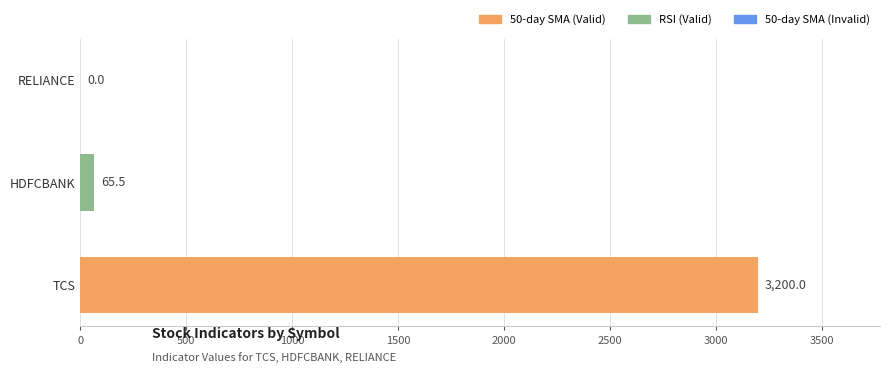

Between HDFCBANK and RELIANCE, which is larger?

HDFCBANK